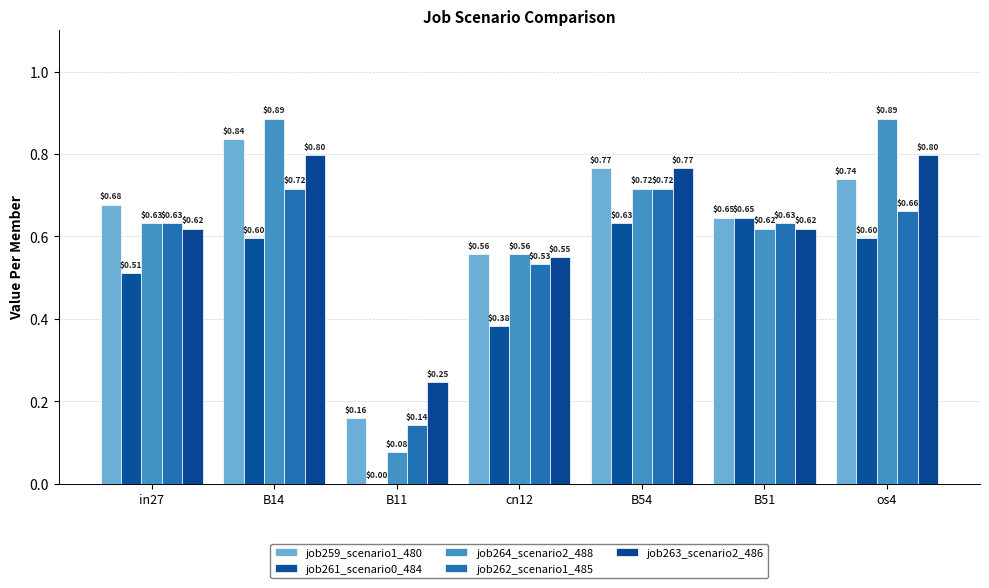

What is the total value across all series at B54?

3.6